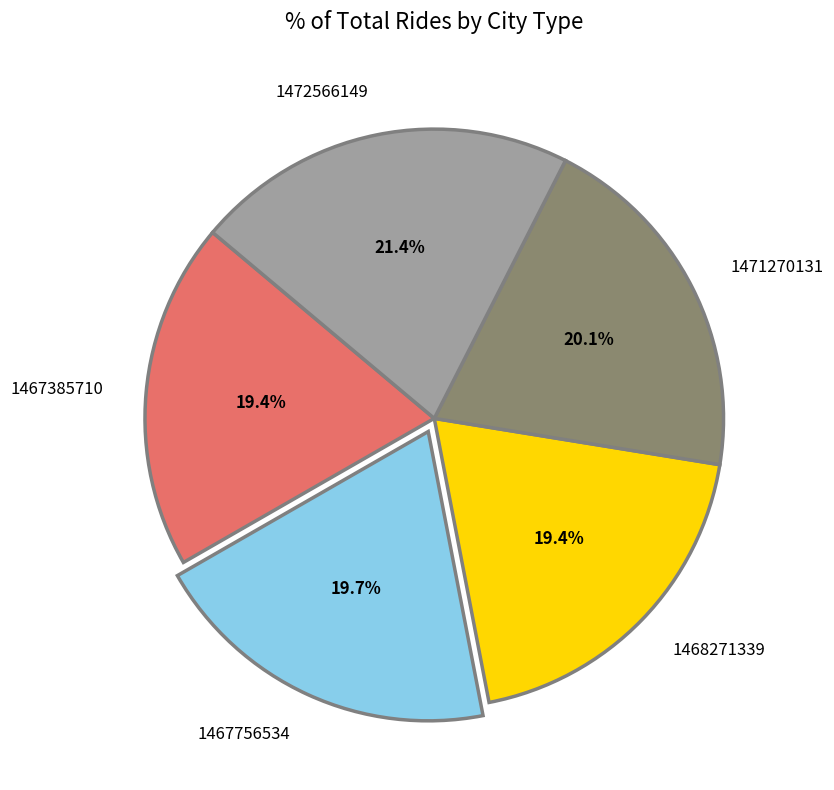

Which category has the biggest portion of the pie?

1472566149